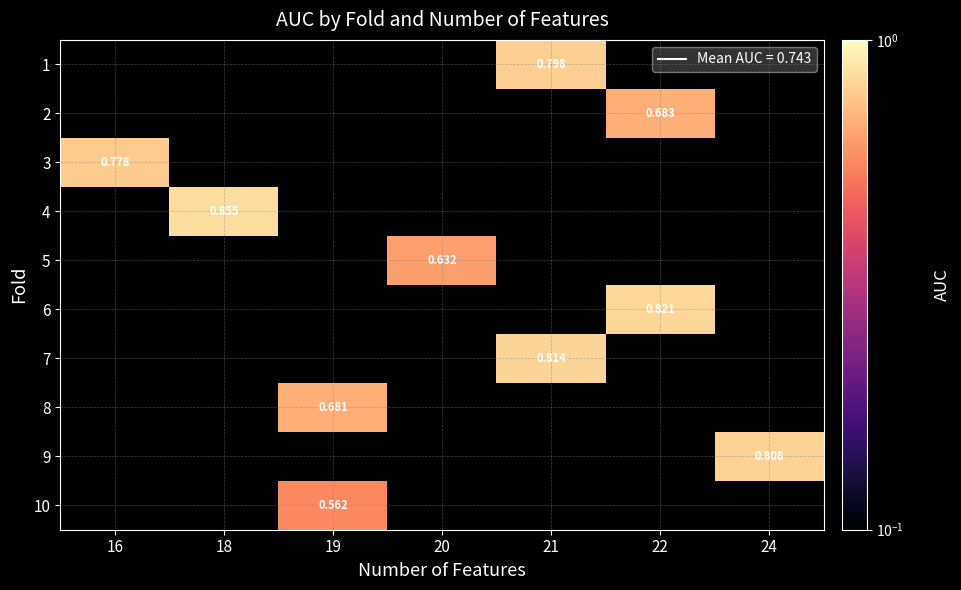

How many data points in 5 are above 0?

1